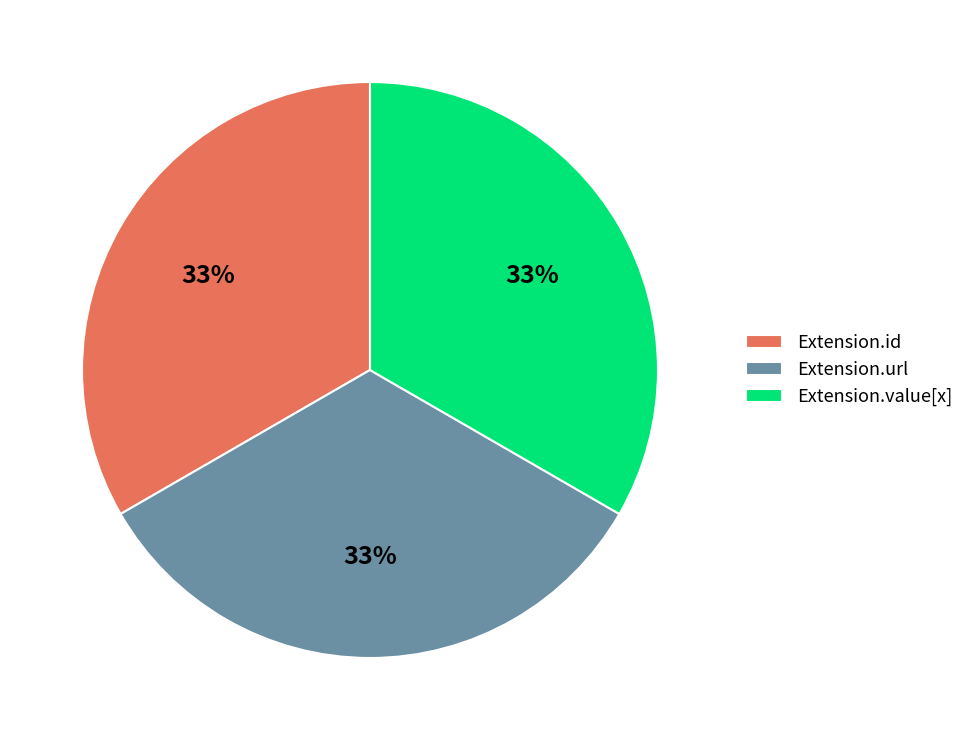

The Extension.url slice represents 19% of the pie. True or false?

False